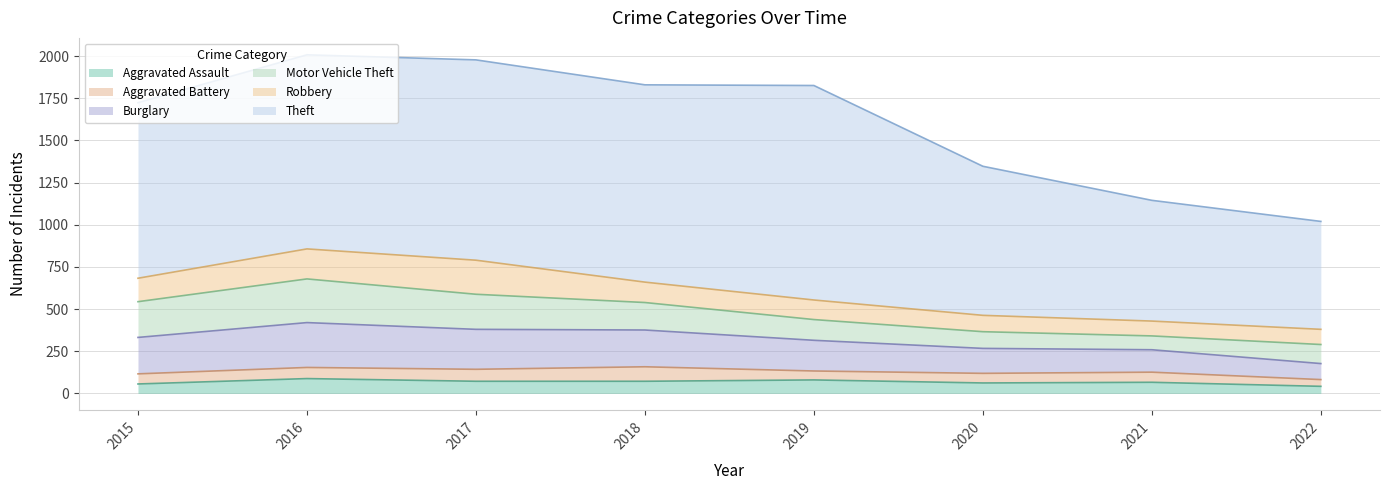

What is the maximum value for Burglary?

266